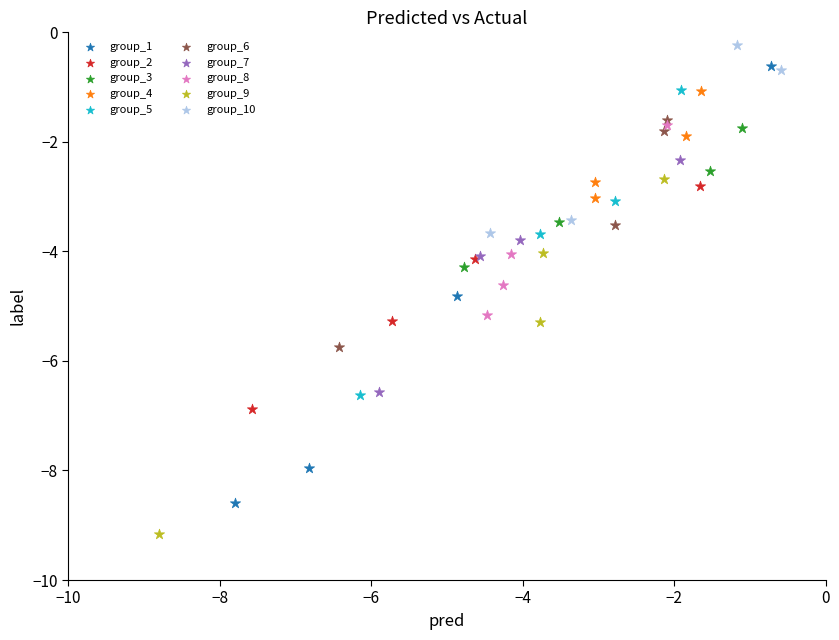

Which series has the widest spread of Y values?

group_1